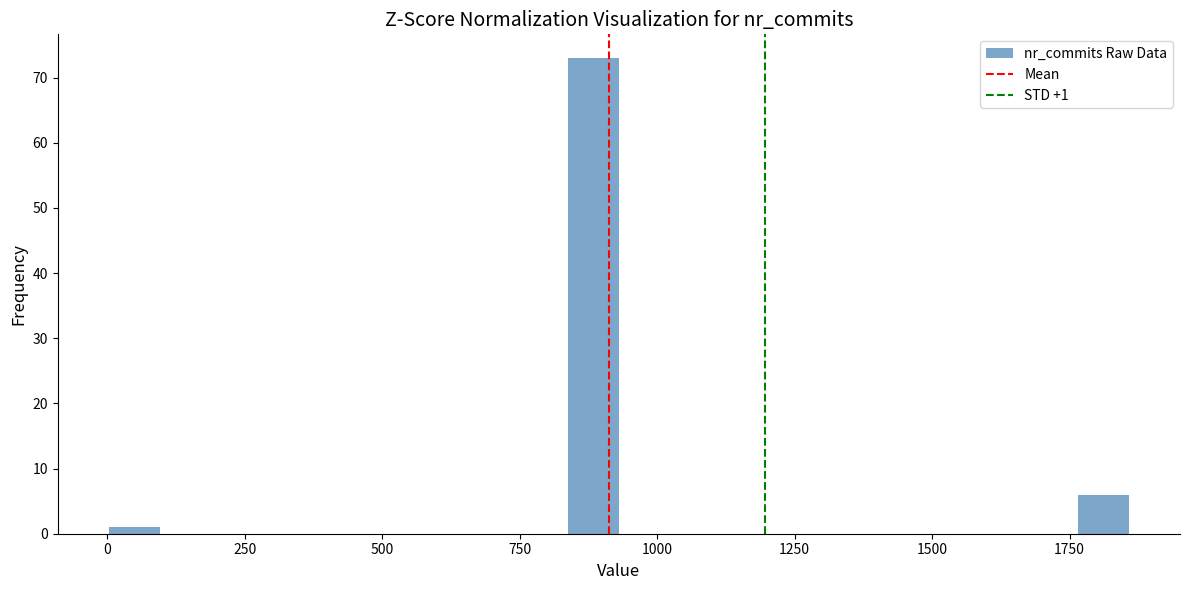

Around what value on the x-axis is the tallest bar? Give the approximate position of its centre, as read against the axis.

900